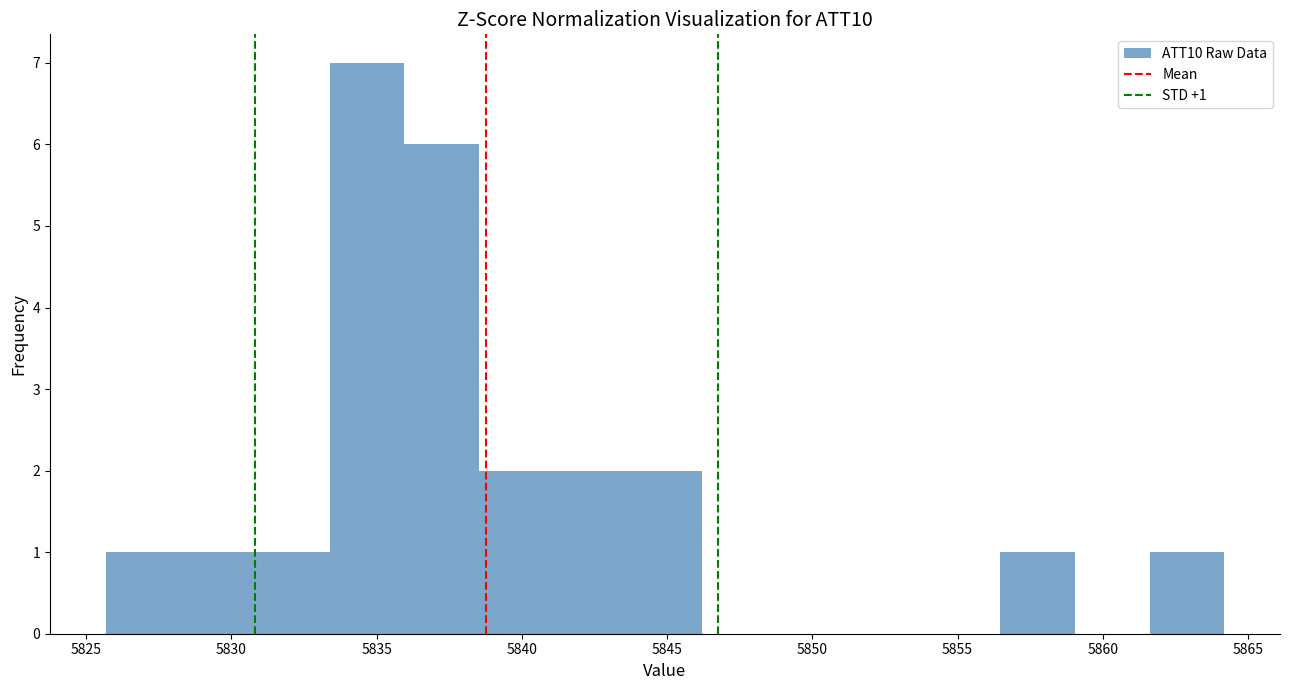

Which range on the x-axis has the tallest bar?

5833.5 to 5836.0